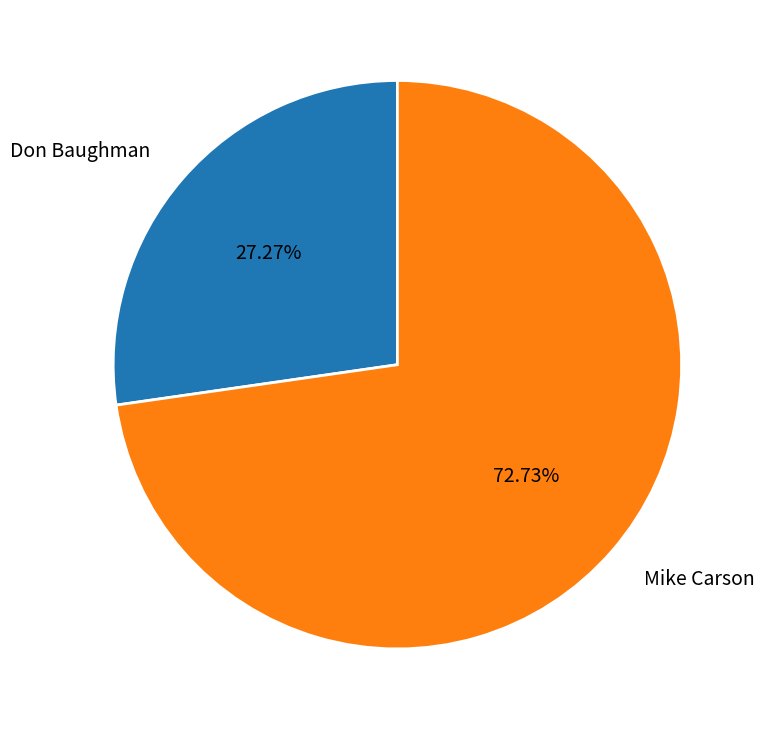

Which category has the smallest portion of the pie?

Don Baughman